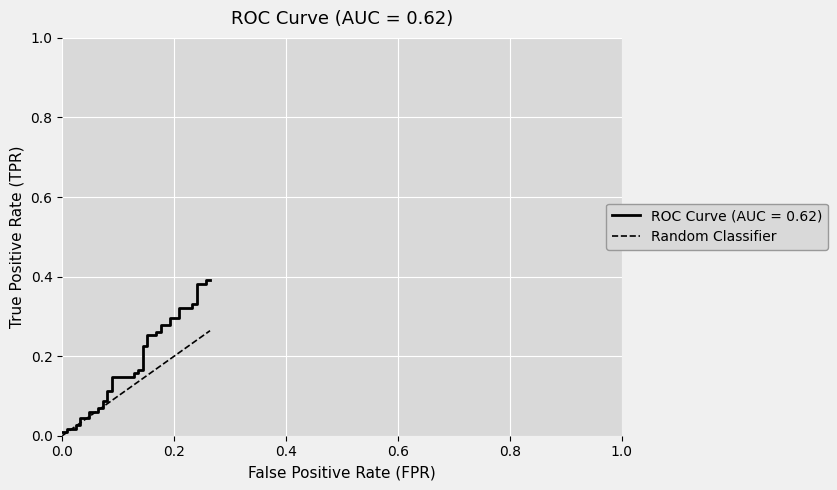

How many data points does each series have?

40